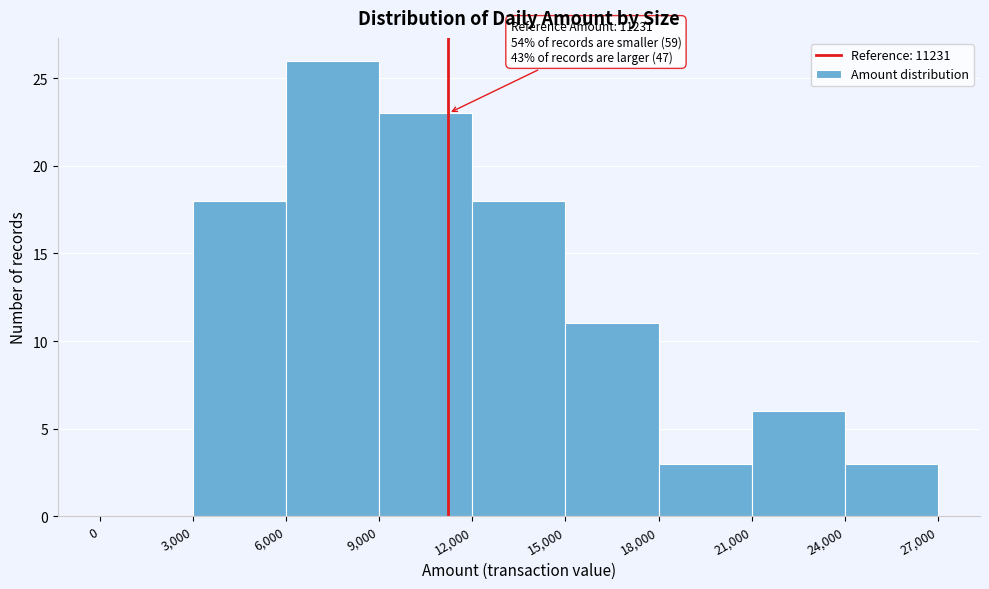

Over which range of the x-axis is the bar tallest?

6,000 to 9,000